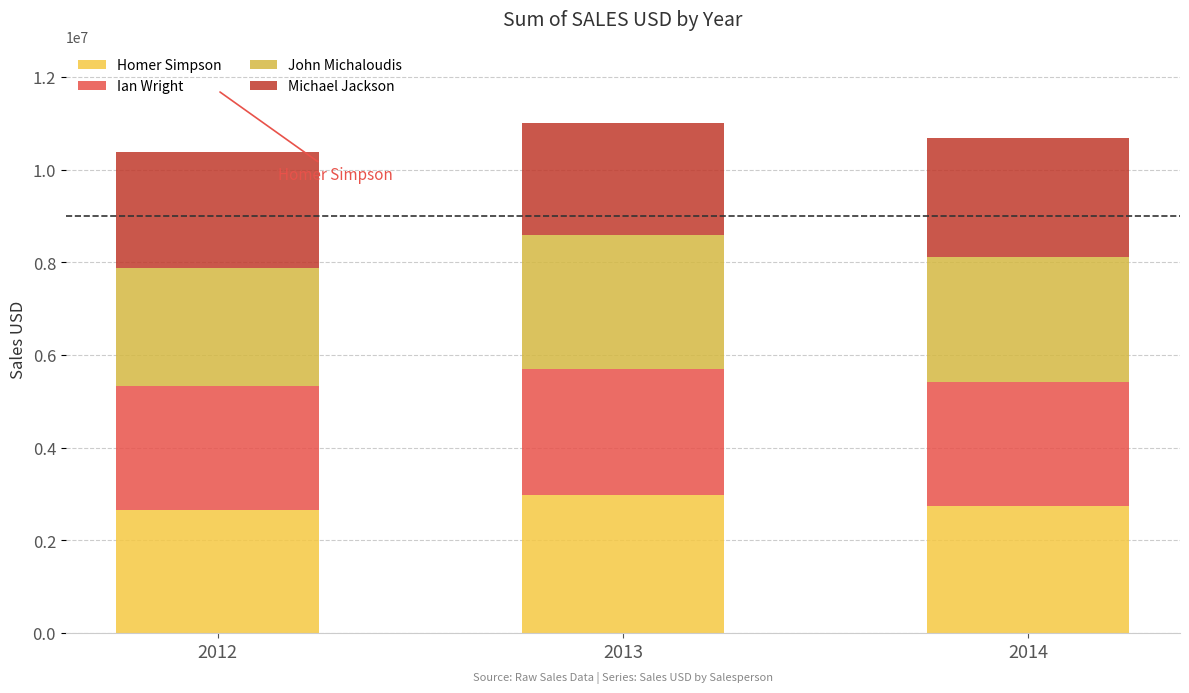

How many Homer Simpson values are between 2647950 and 2987445?

3